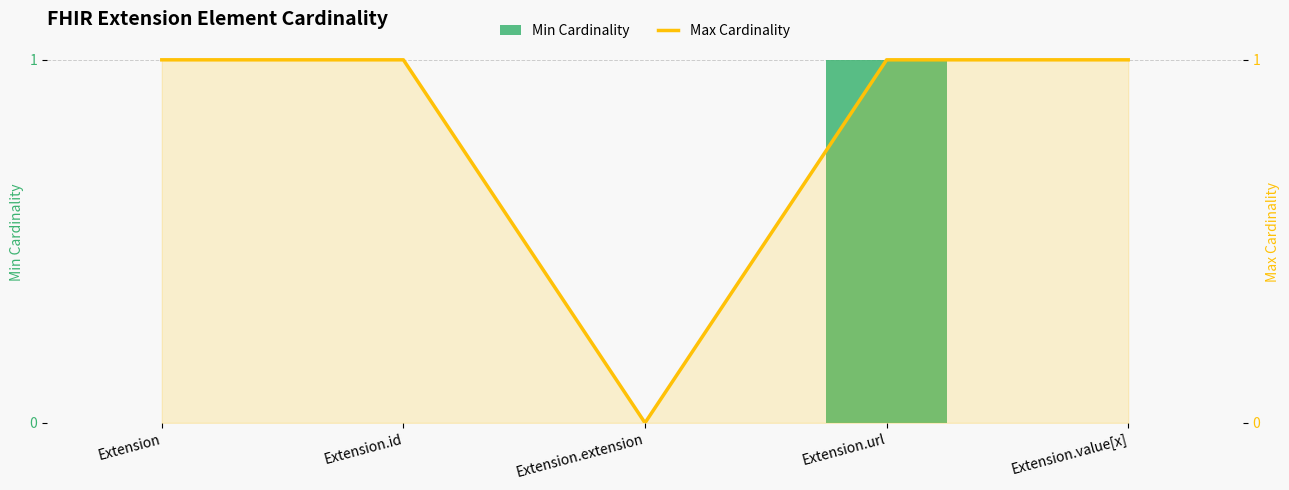

The Max Cardinality series shows 1 at Extension.url. True or false?

False